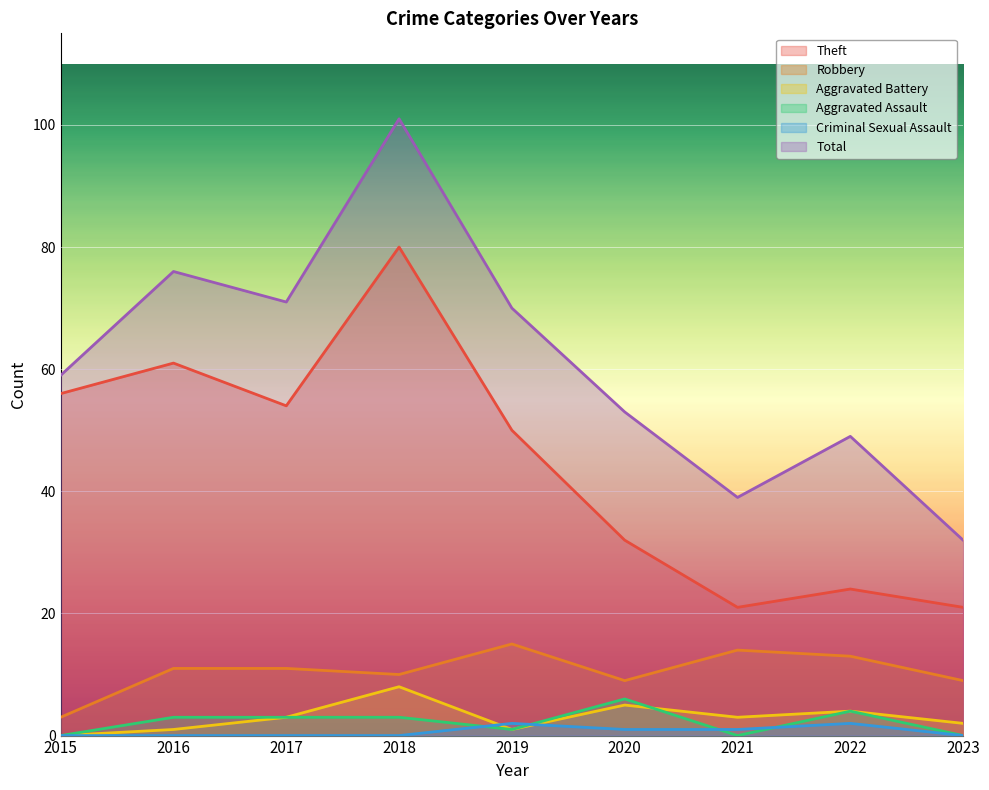

What are all the series names shown in the legend?

Theft, Robbery, Aggravated Battery, Aggravated Assault, Criminal Sexual Assault, Total